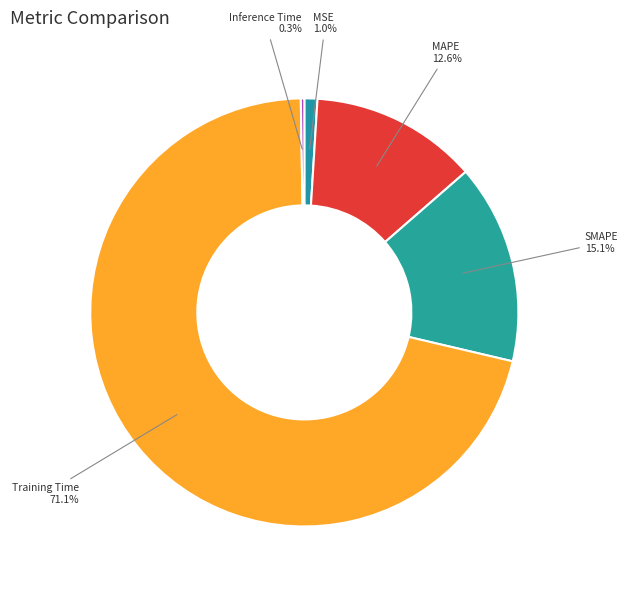

What percentage is NOT represented by MAPE?

87.4%